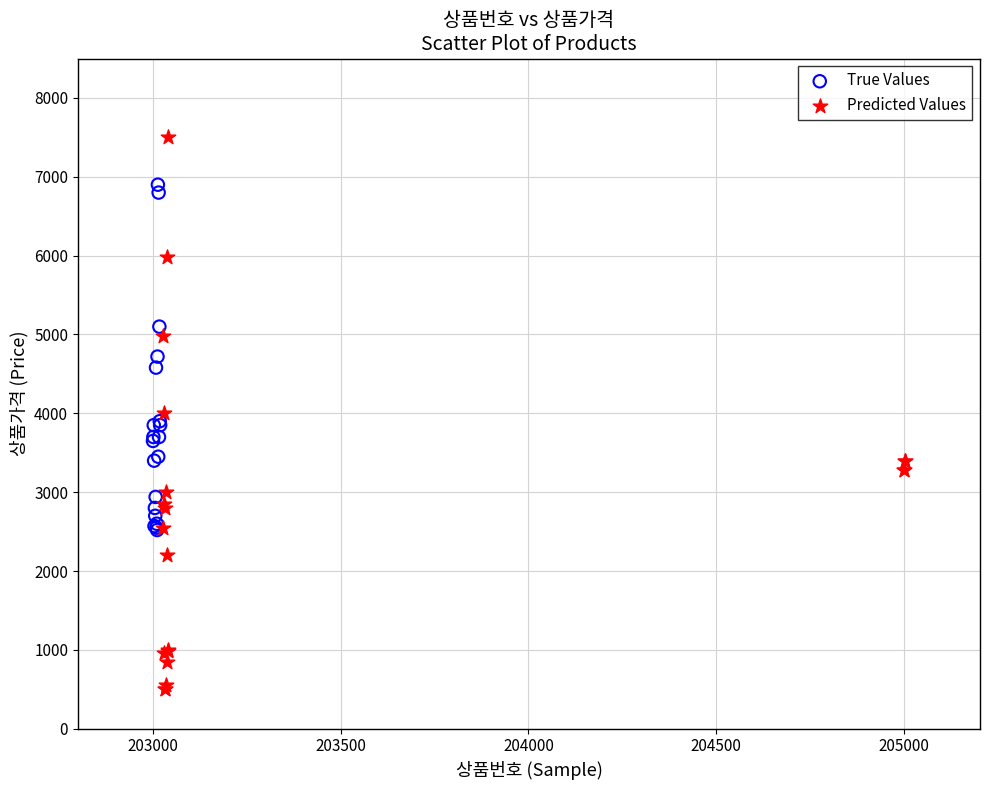

Which series reaches the minimum Y coordinate?

Predicted Values